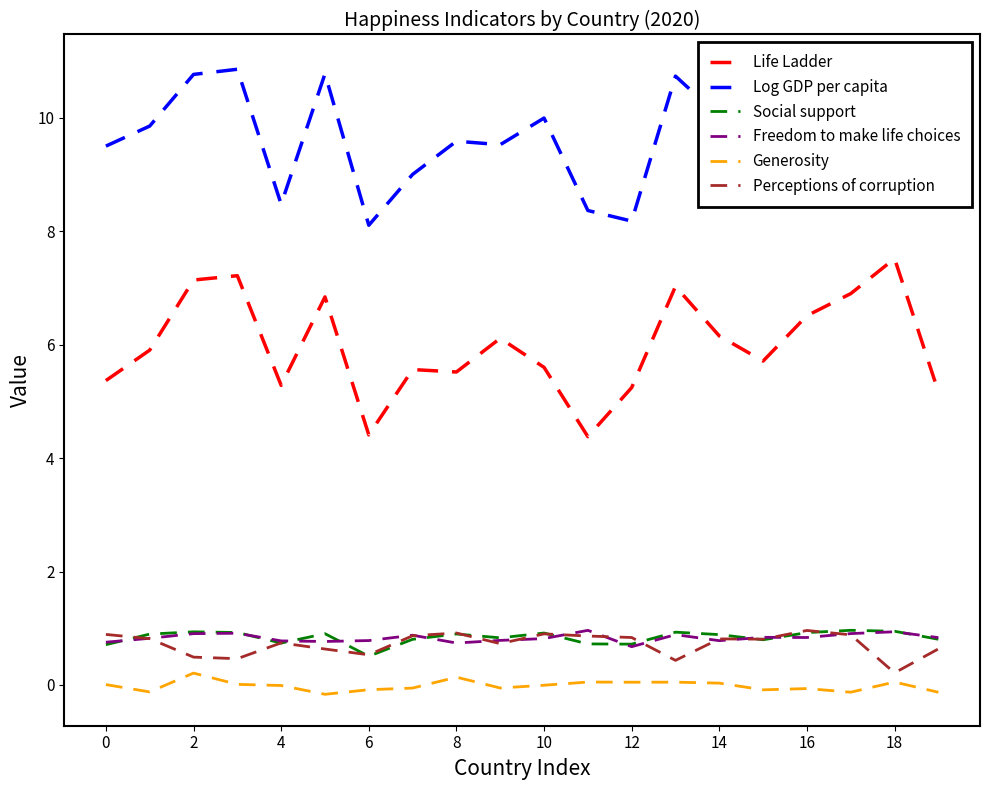

True or false: Social support has more than 0 points higher than both neighbors.

True